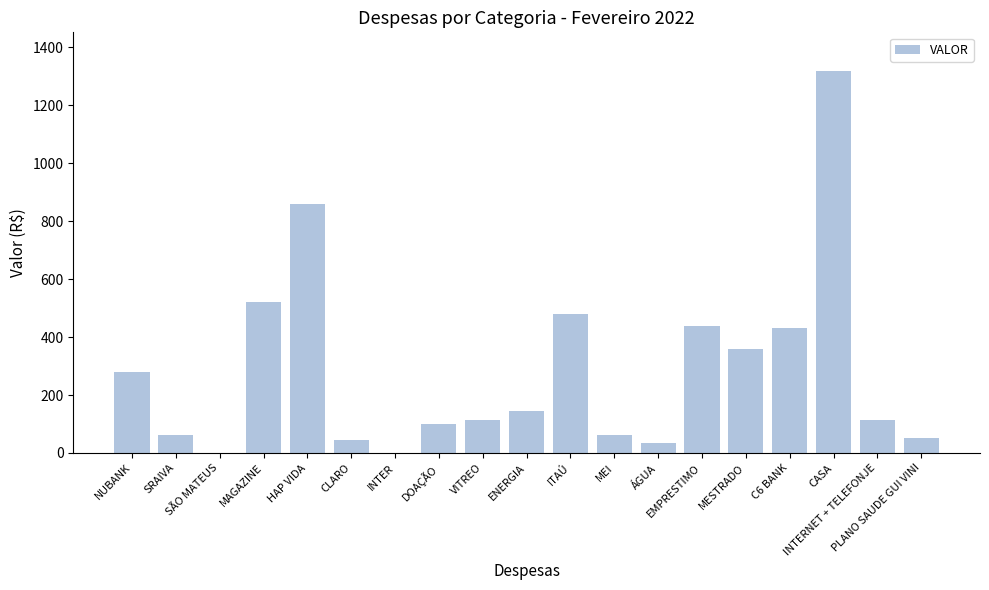

What is the ratio of the value at MAGAZINE to the value at NUBANK?

1.9